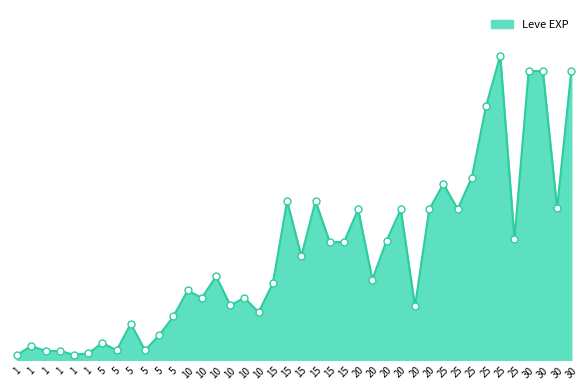

Is this an area chart (filled region under the line)?

Yes